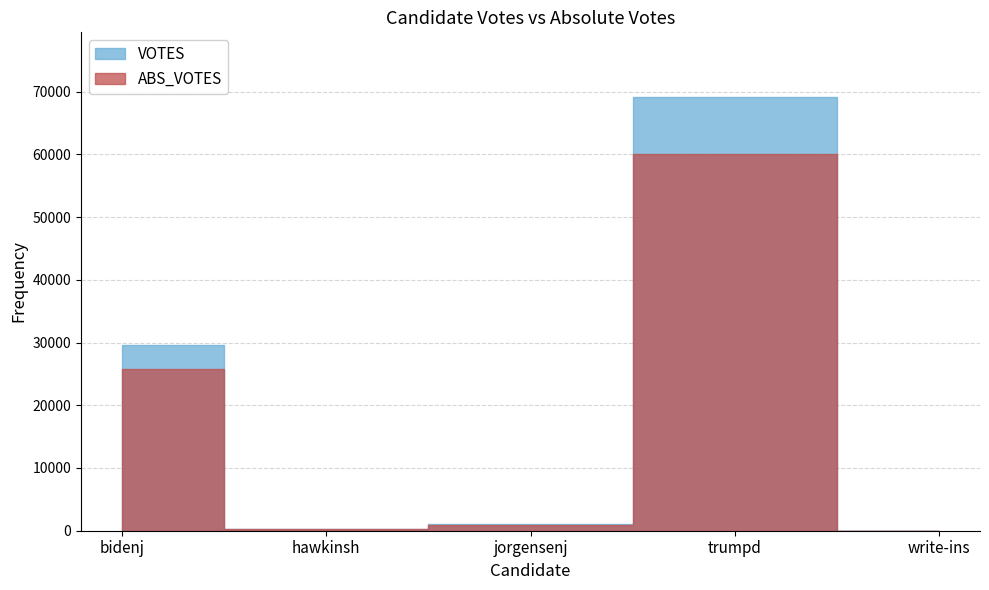

What is the difference between the maximum and minimum values in the ABS_VOTES series?

60102